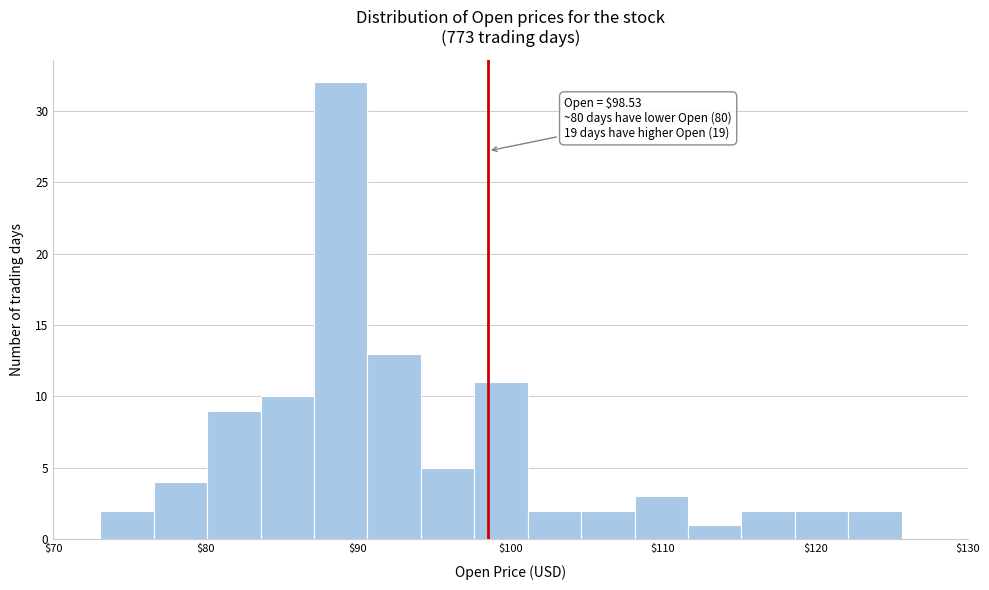

Read against the x-axis, roughly where is the centre of the tallest bar?

89